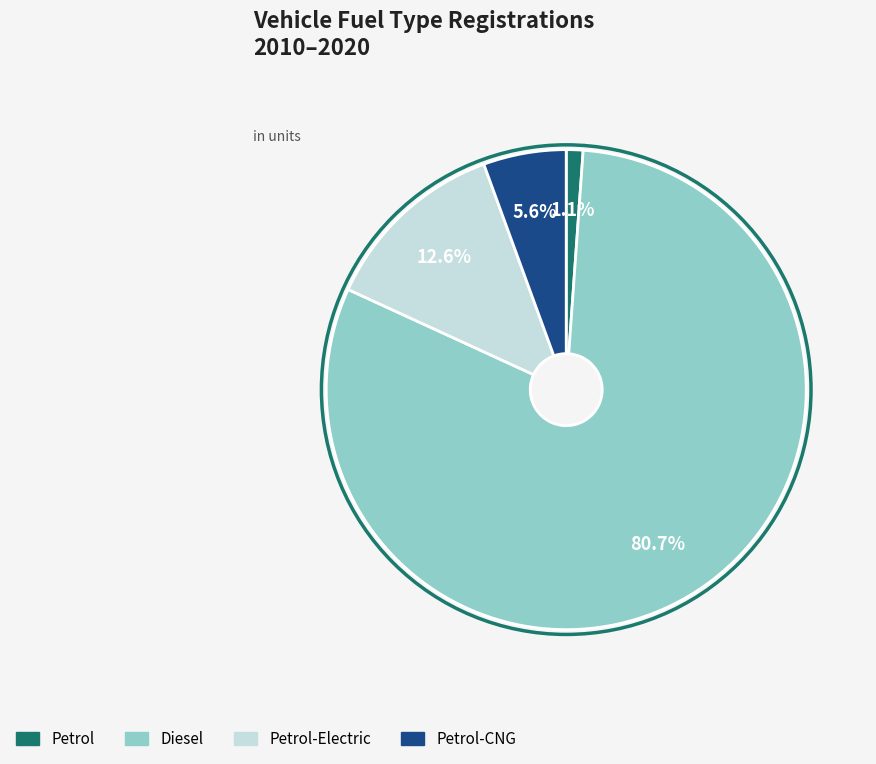

Does any single category account for the majority?

Yes